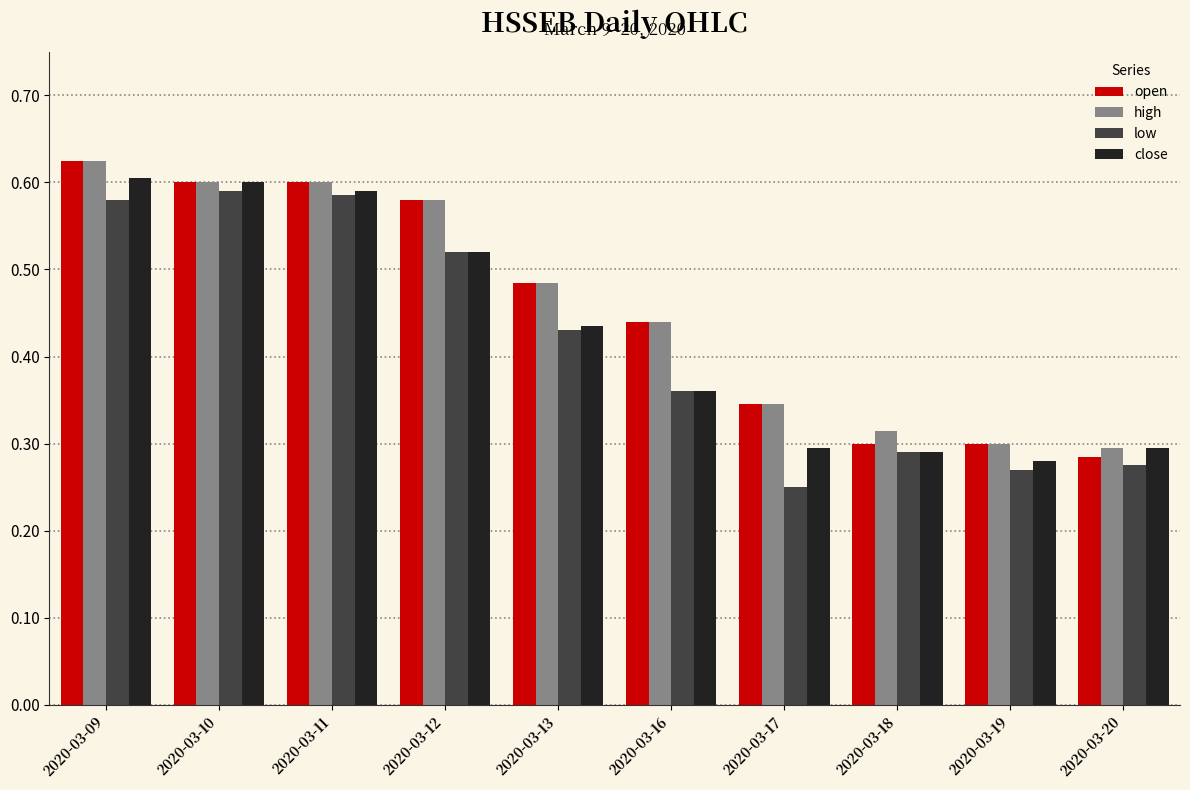

Which series changed the most between 2020-03-11 and 2020-03-16?

close